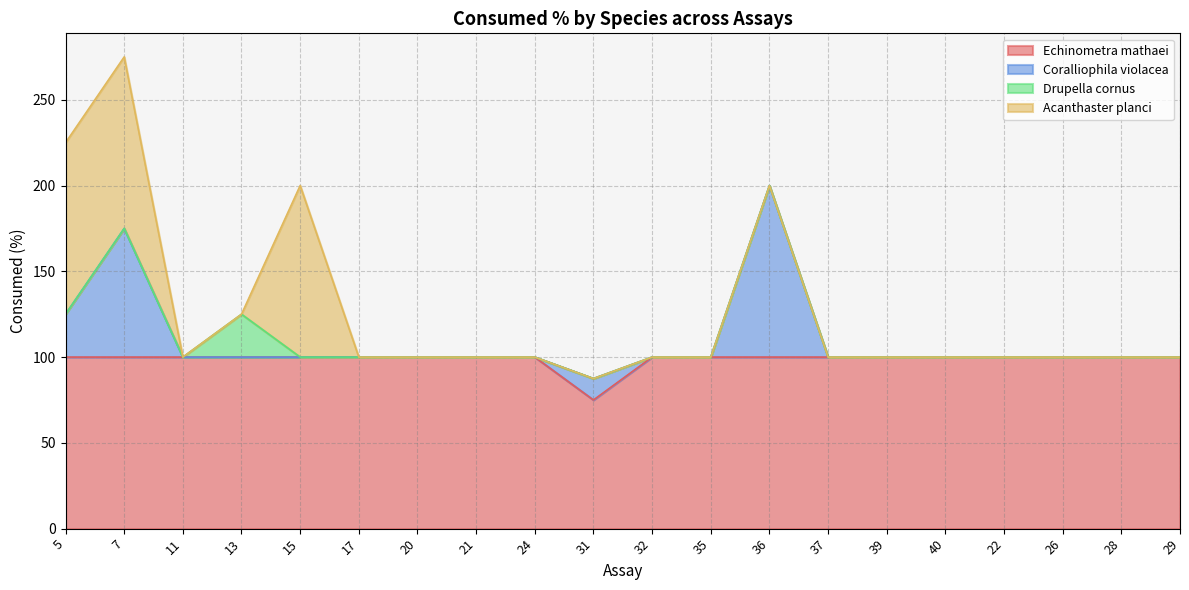

How many data points in Coralliophila violacea are above 0?

4